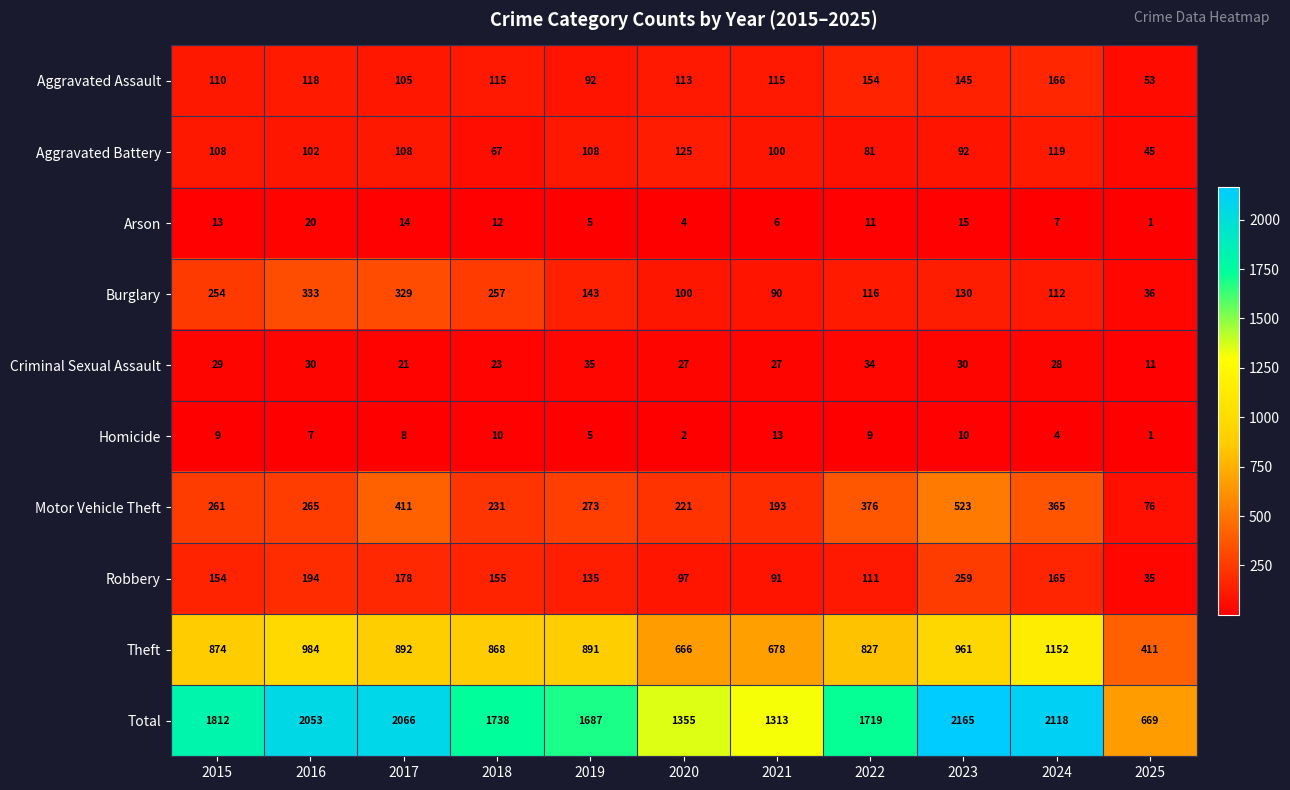

True or false: Total has a value of 2280 at 2022.

False